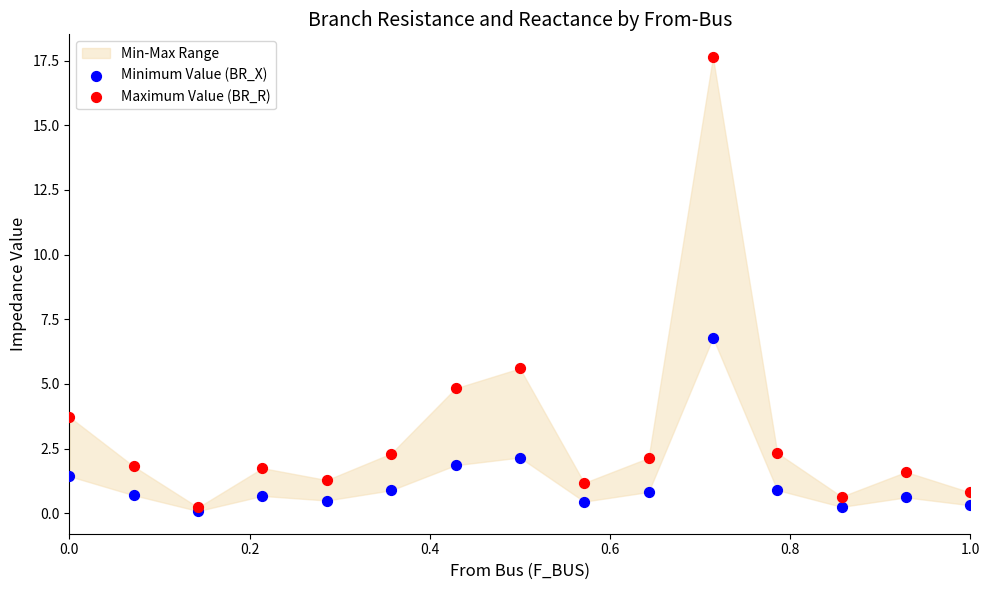

Across all series, what Y value is closest to 8?

6.8